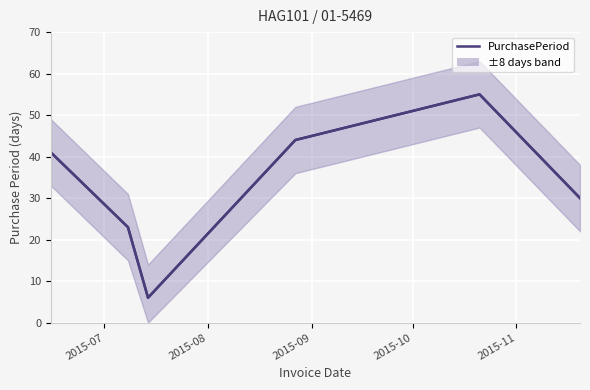

What is the total value across all series at 2015-07?

82